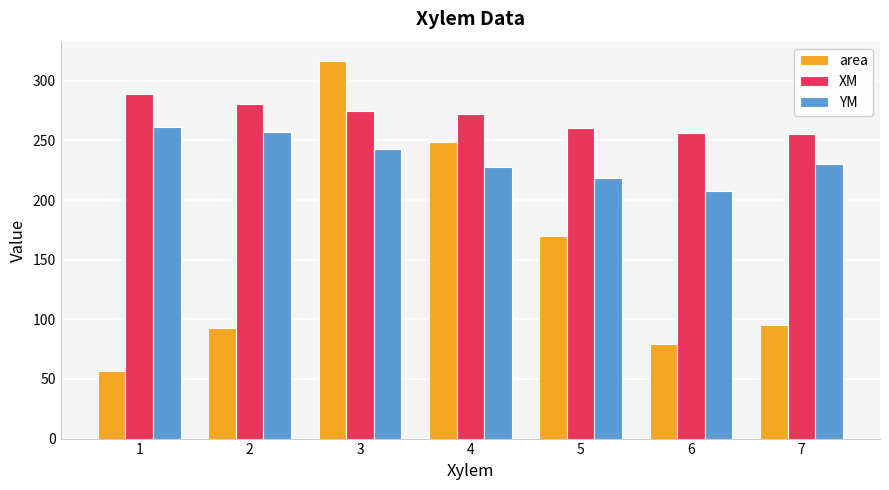

What is the total value across all series at 5?

649.4